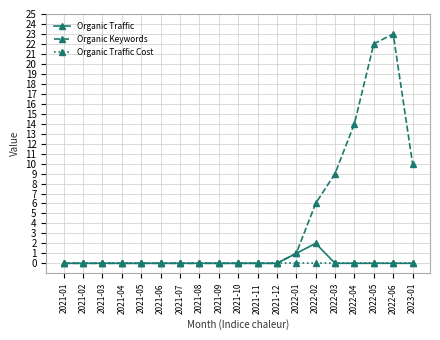

What is the label of the 1st point from the left?

2021-01